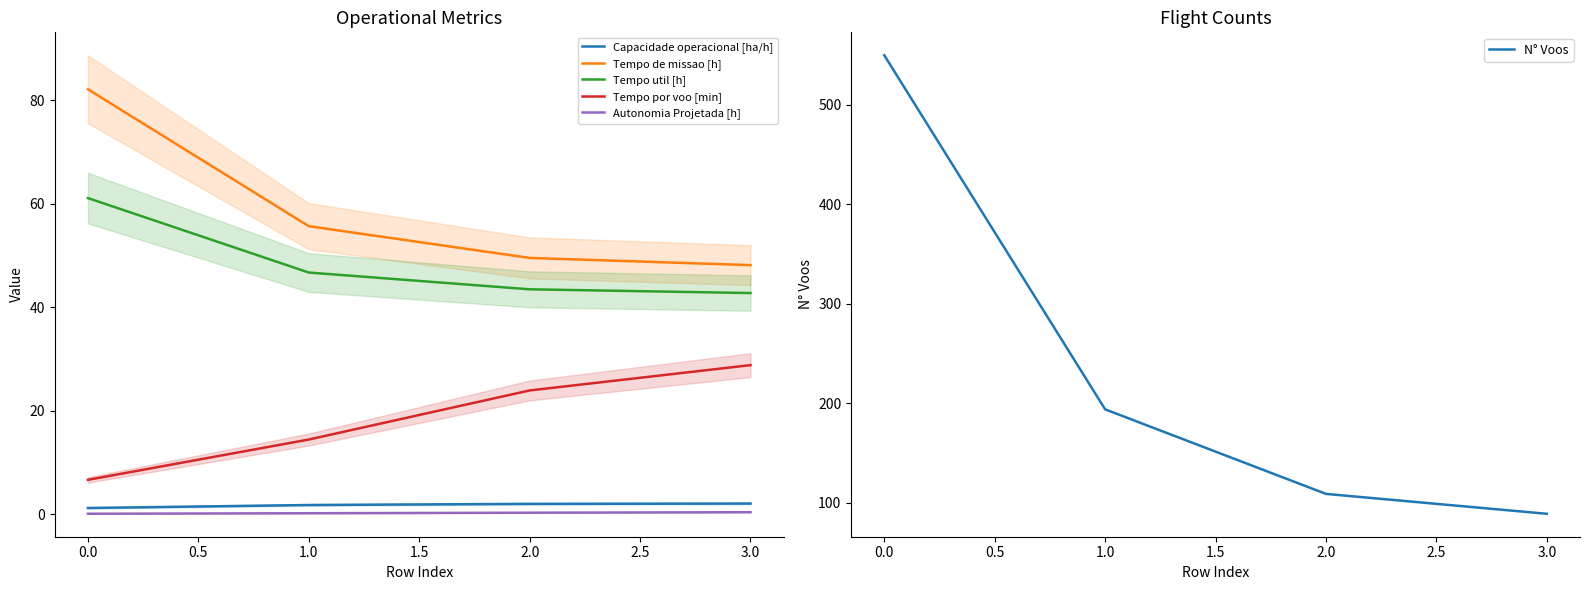

What value does the Tempo de missao [h] series have at 0.0?

82.1